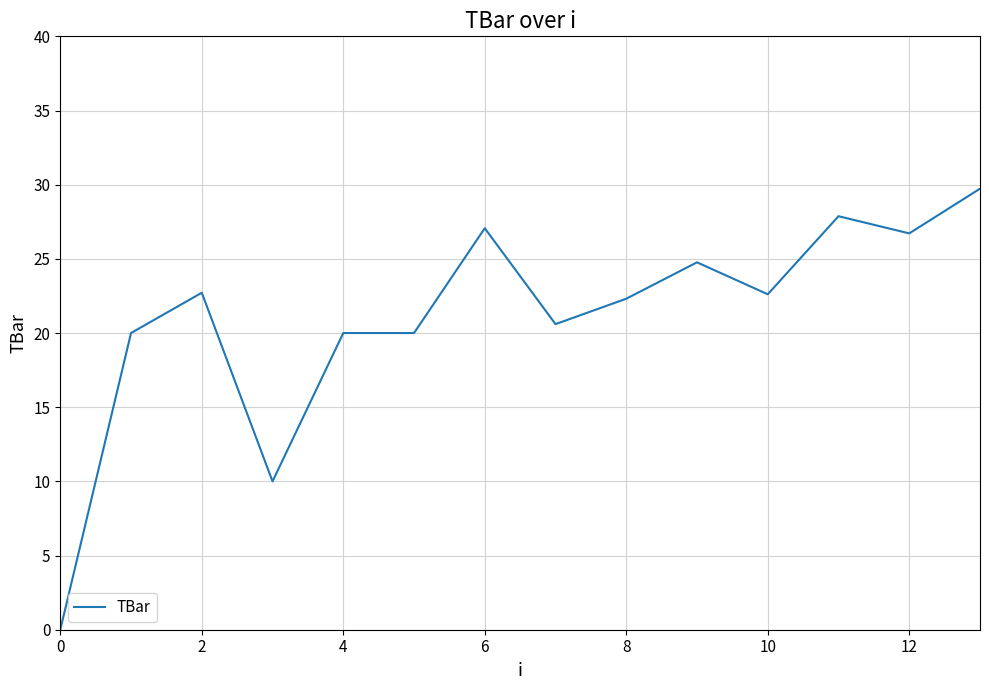

What is the greatest value displayed?

29.7